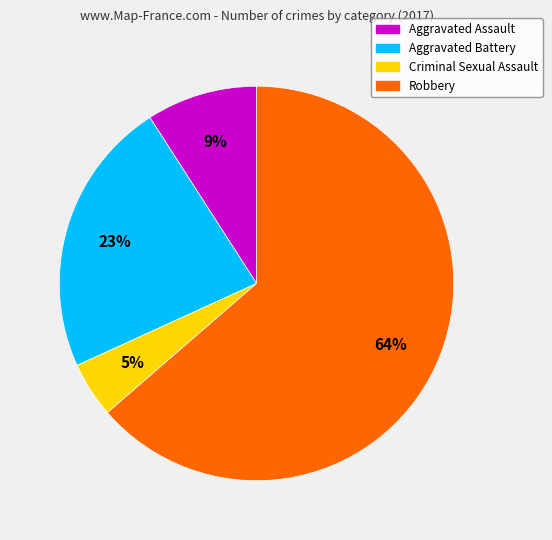

To the nearest percent, what is the difference between the Robbery and Aggravated Battery slice percentages?

41%